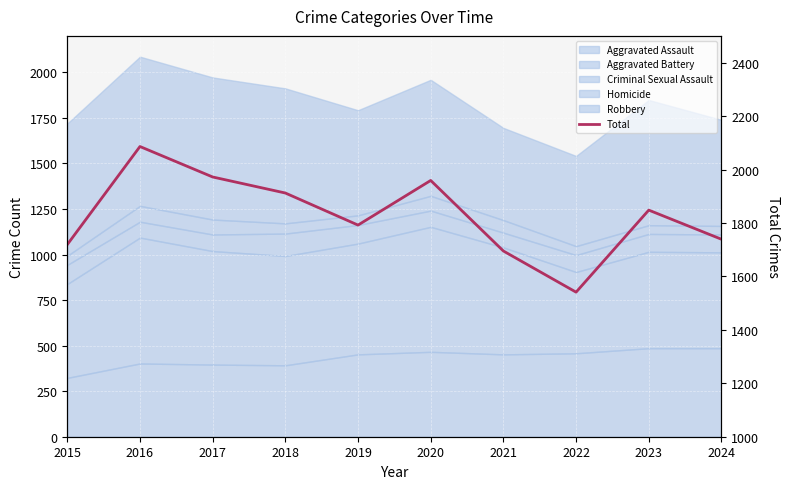

What is the difference between the maximum and second lowest values?

391